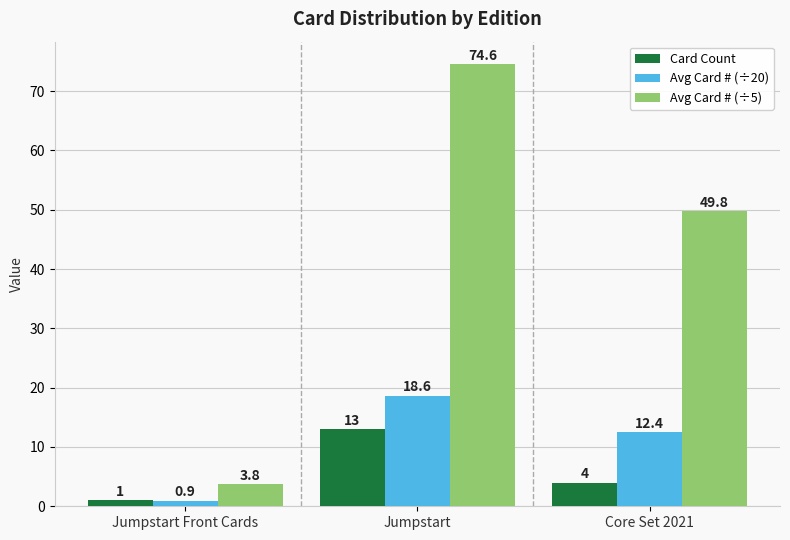

Rank the series by their maximum value, from lowest to highest.

Card Count, Avg Card # (÷20), Avg Card # (÷5)